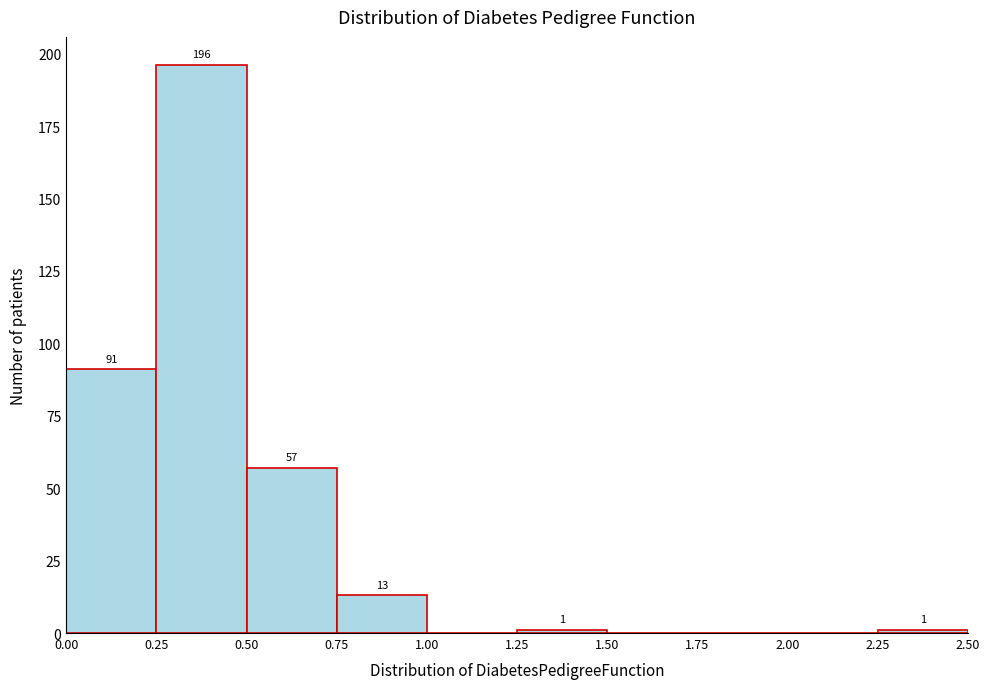

Over which range of the x-axis is the bar tallest?

0.25 to 0.50